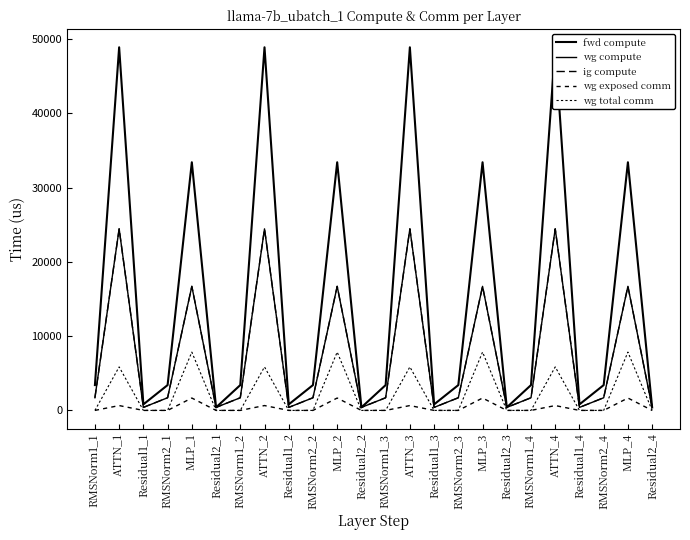

What is the total value across all series at RMSNorm1_3?

6818.3